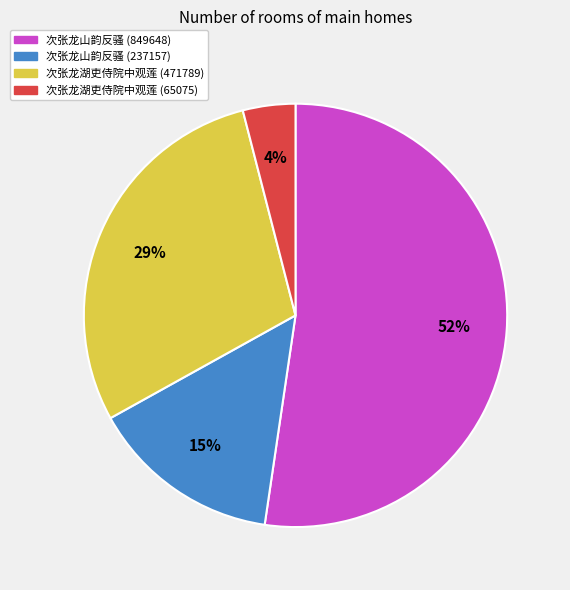

Which category has the smallest portion of the pie?

次张龙湖吏侍院中观莲 (65075)